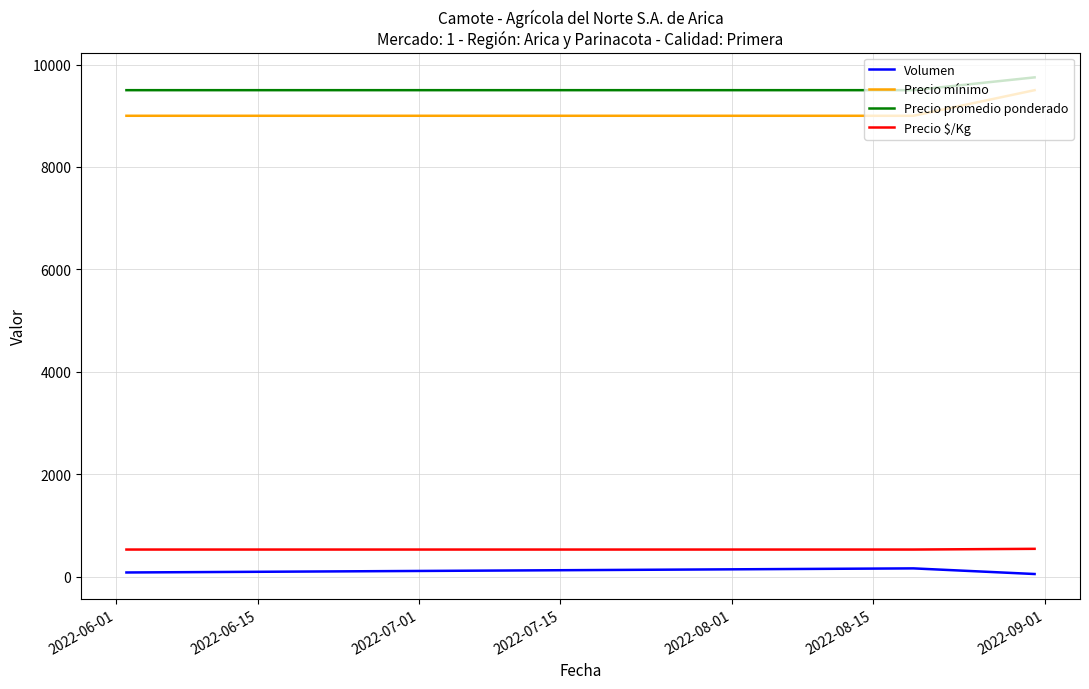

What is the maximum value shown in the chart?

9750